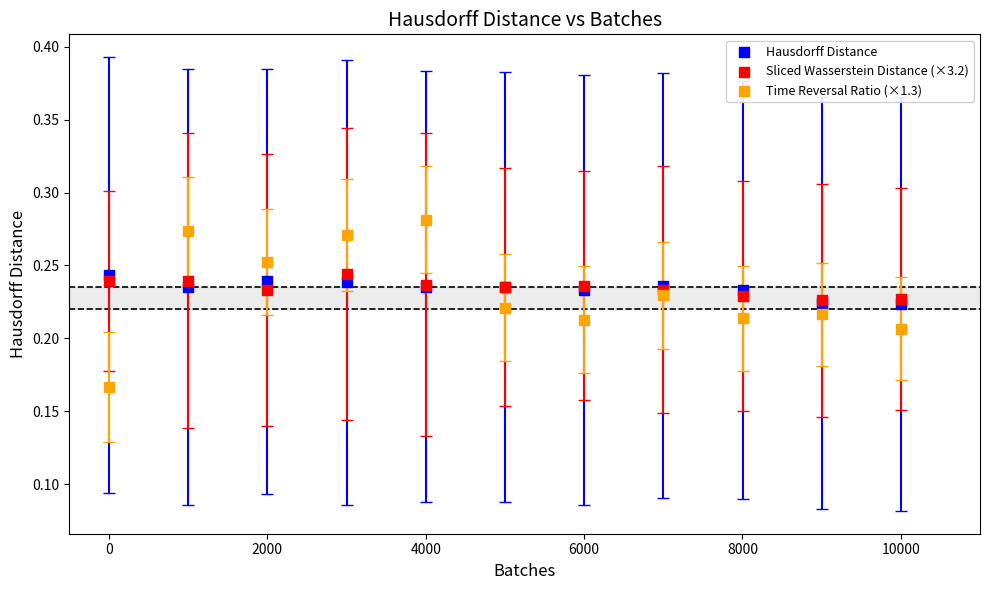

Which series contains the highest Y value?

Time Reversal Ratio (×1.3)